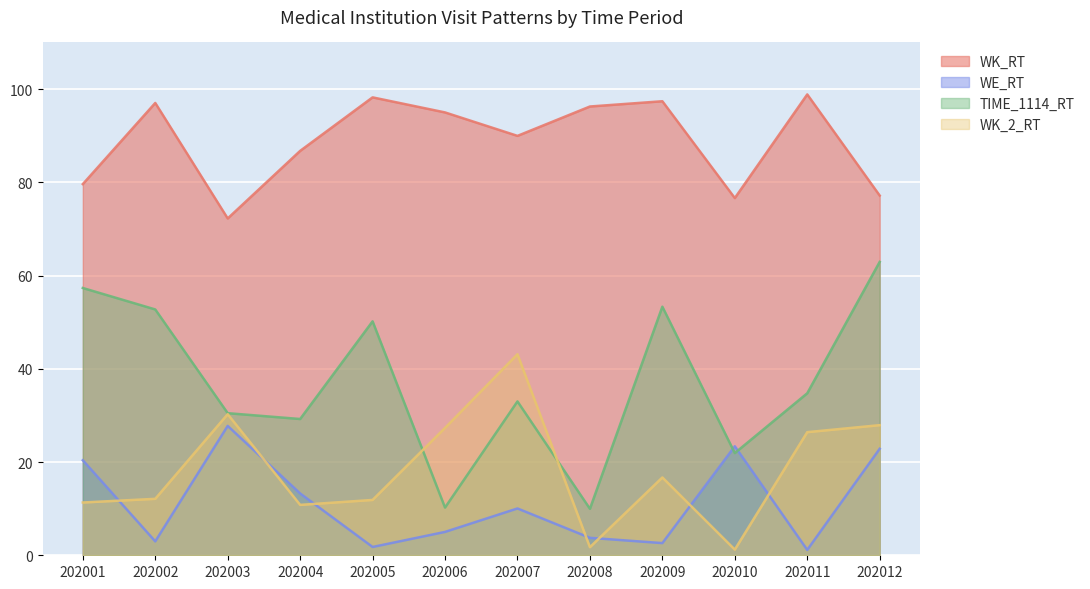

How many lines are shown in the chart?

4